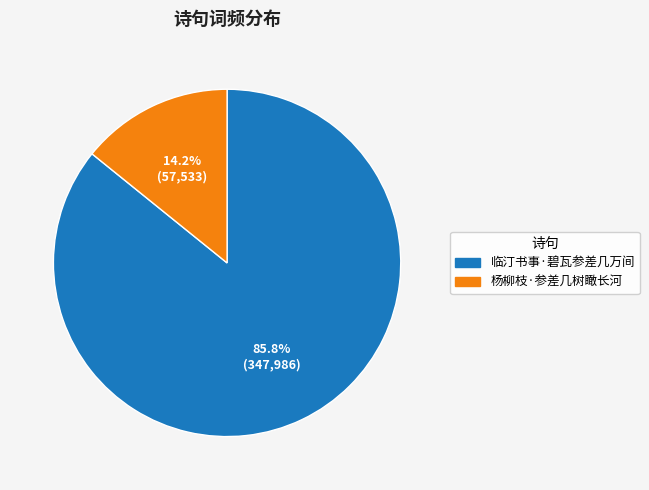

Combined, what portion of the pie is 临汀书事·碧瓦参差几万间 and 杨柳枝·参差几树瞰长河?

100.0%